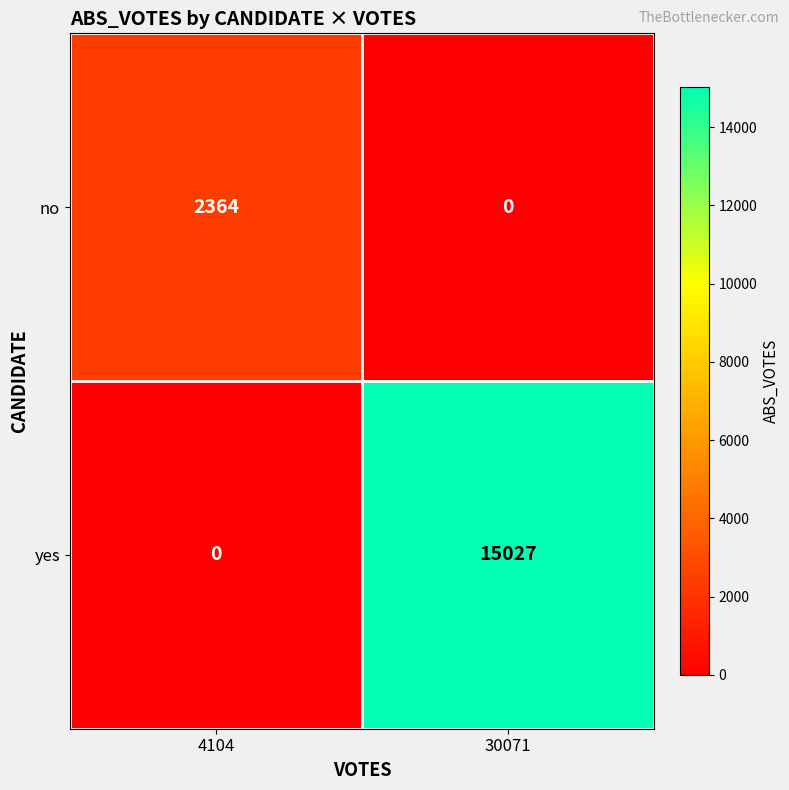

Where is yes nearest to the value 7513?

4104